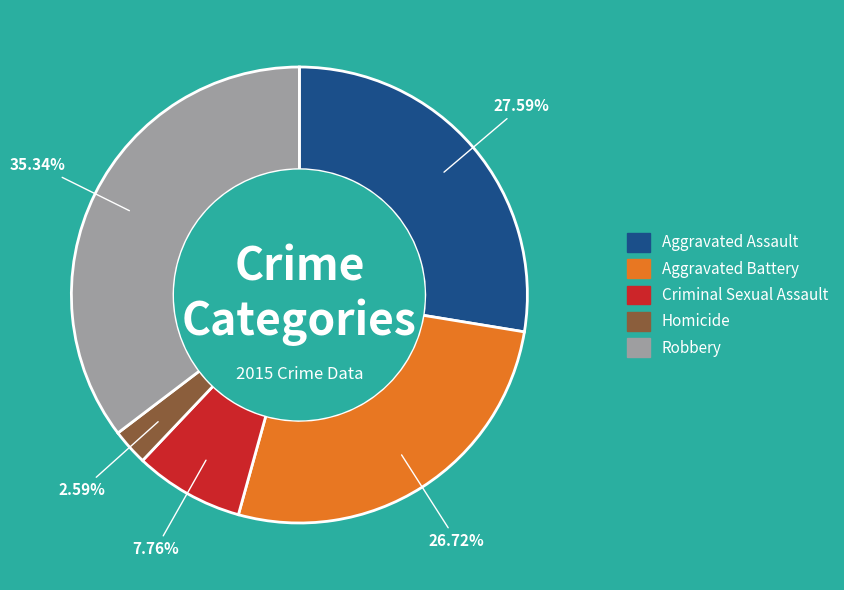

To the nearest percent, what portion does Robbery represent?

35%